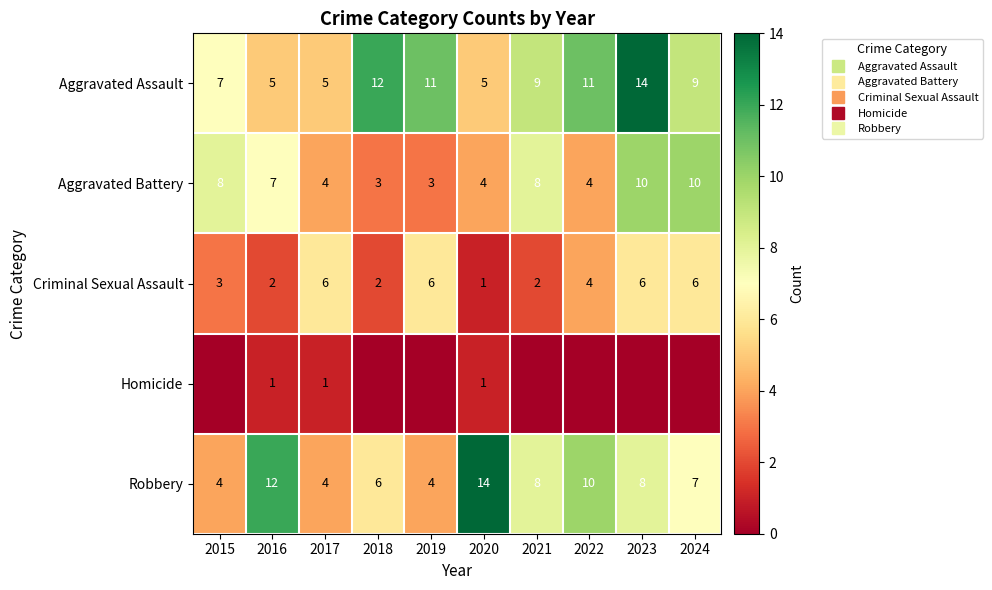

Where is Criminal Sexual Assault nearest to the value 3?

2015